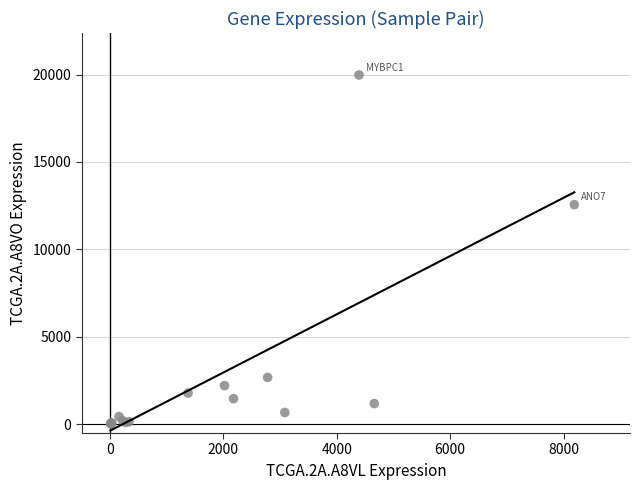

What Y value in the scatter plot is closest to 10003?

12562.0